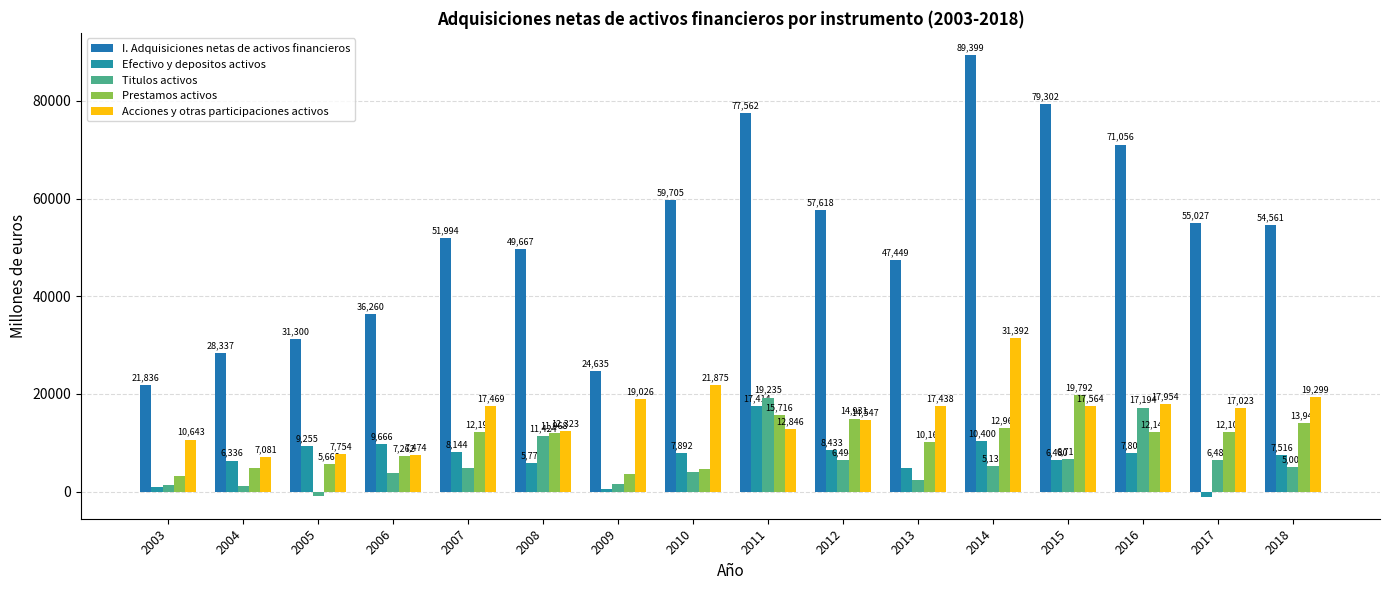

Between 2014 and 2015, which series saw the biggest shift?

Acciones y otras participaciones activos